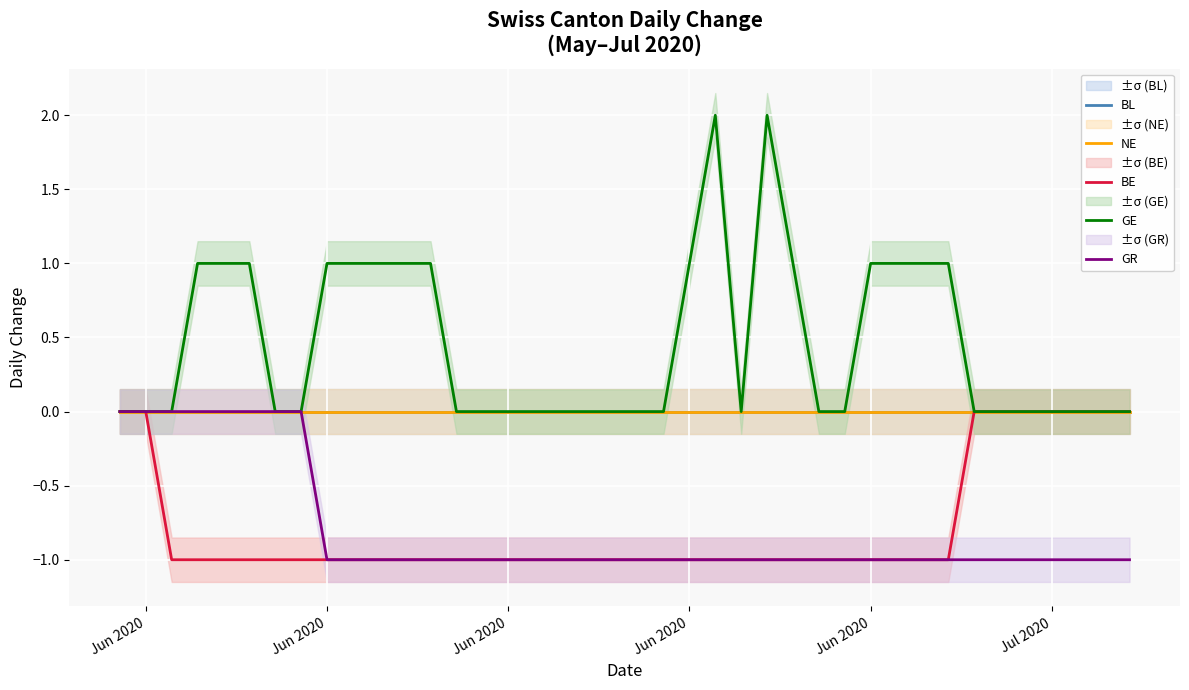

Is the value of NE at 15 greater than the value of GE at 26?

No